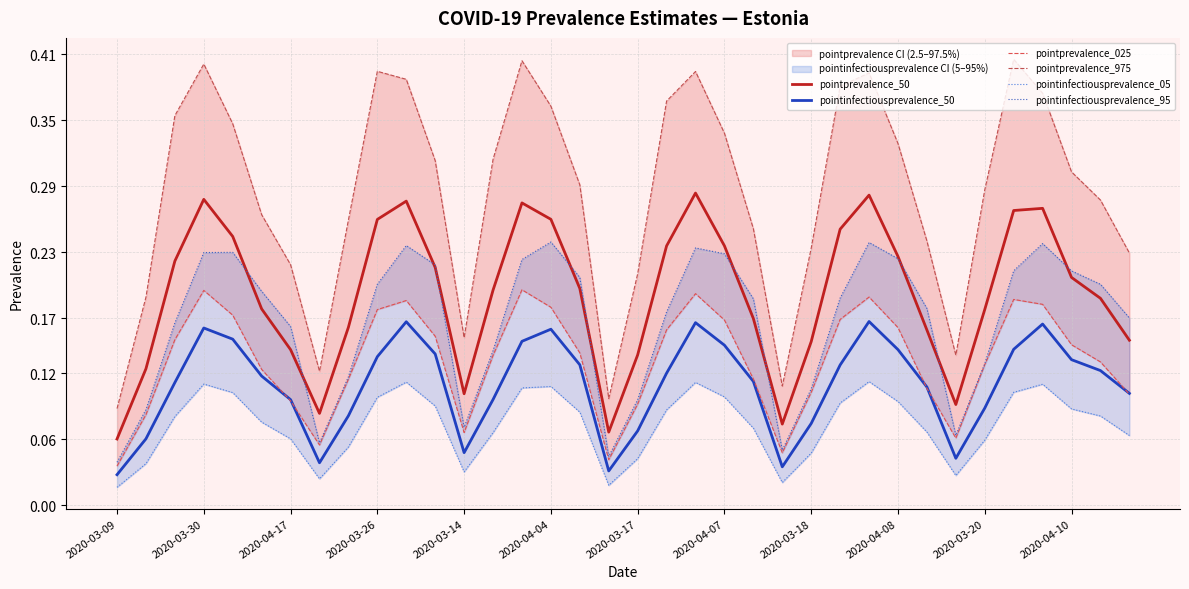

True or false: pointinfectiousprevalence_50 and pointprevalence_50 cross at least once.

False